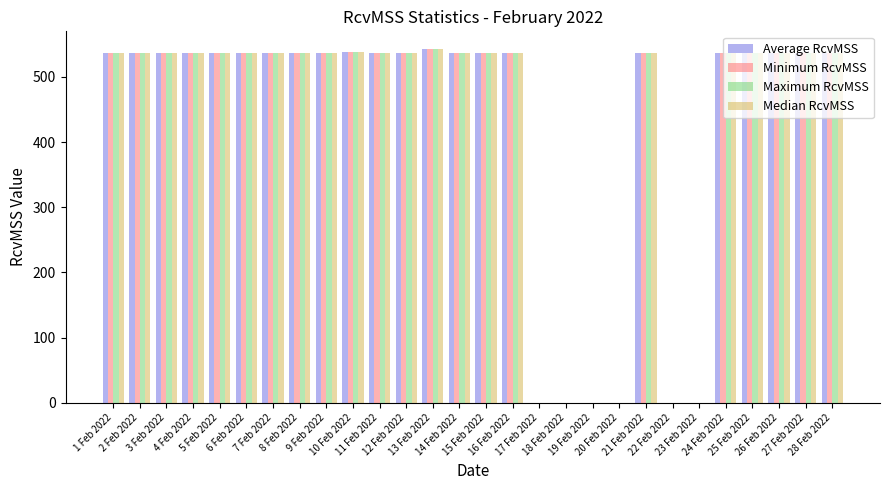

How many data points does each series have?

28